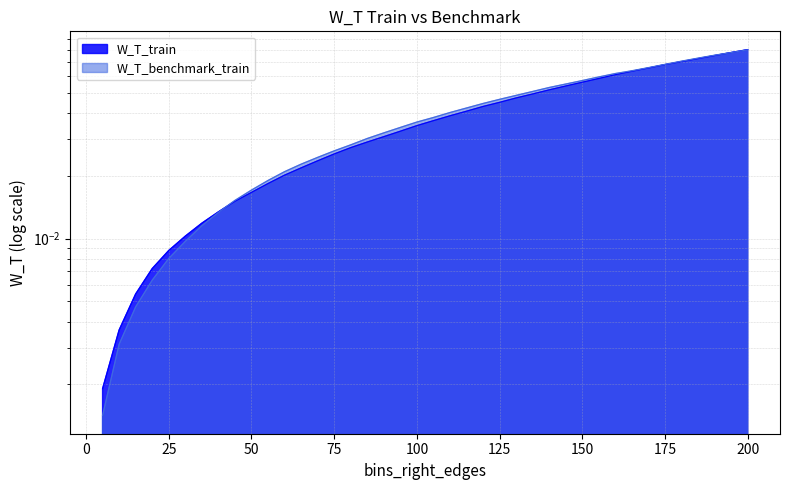

Does the chart display data point markers on the line(s)?

No